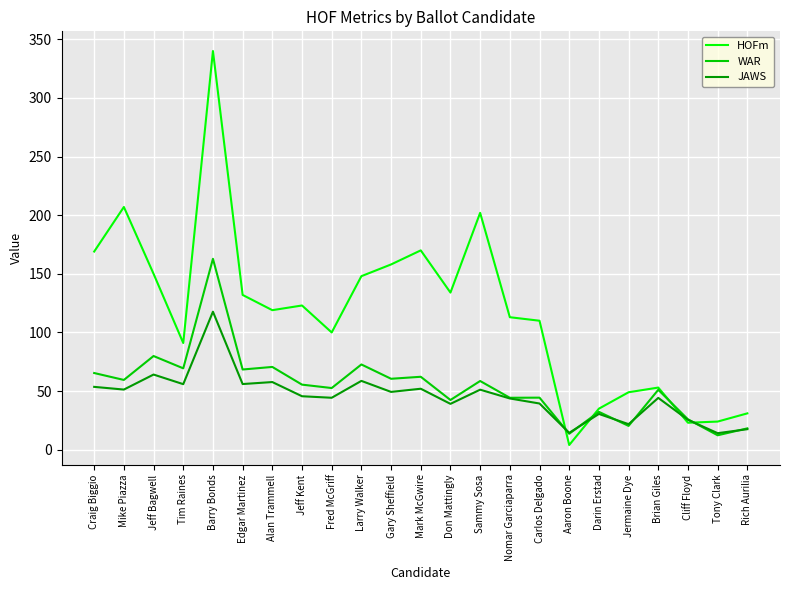

What value does the HOFm series have at Edgar Martinez?

132.0